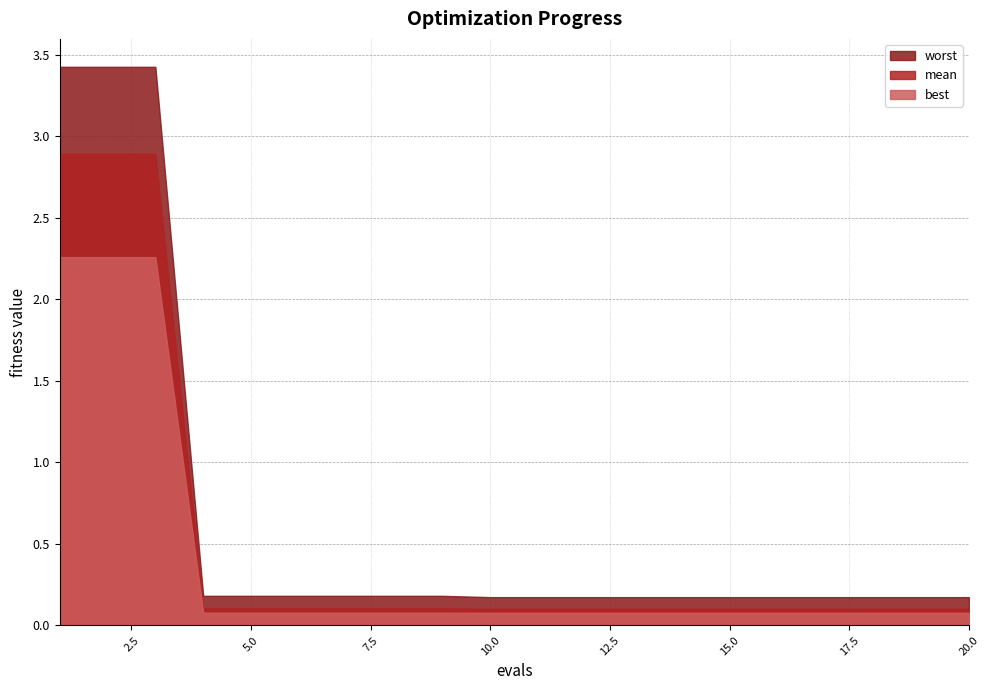

What is the maximum value shown in the chart?

3.4